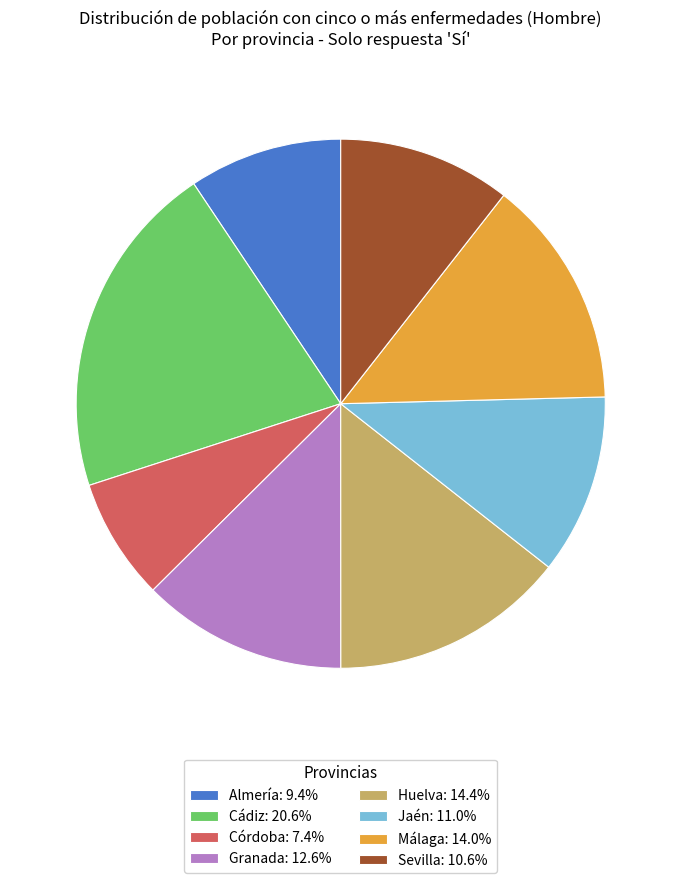

Do Huelva: 14.4% and Cádiz: 20.6% together represent more than half of the pie?

No